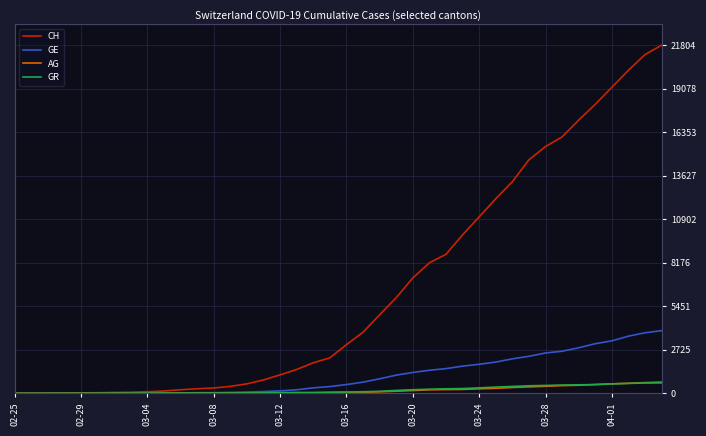

What is the maximum value shown in the chart?

21804